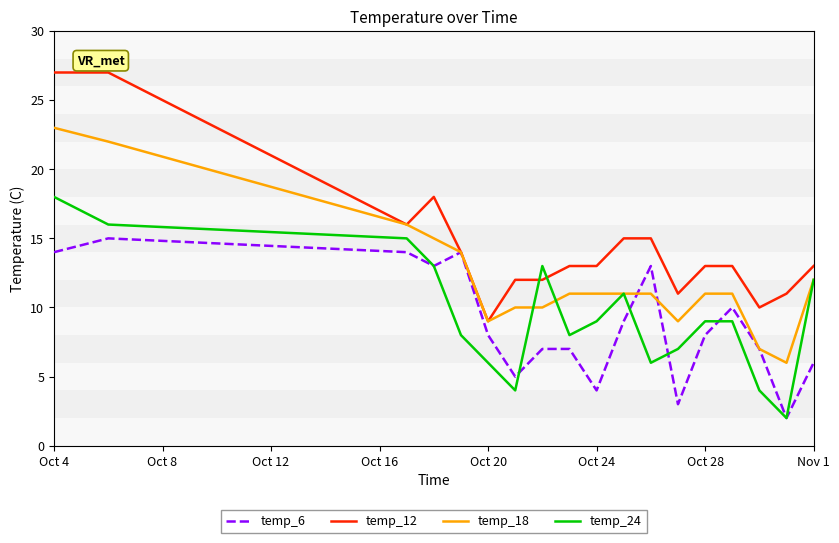

True or false: temp_6 and temp_24 intersect in this chart.

True